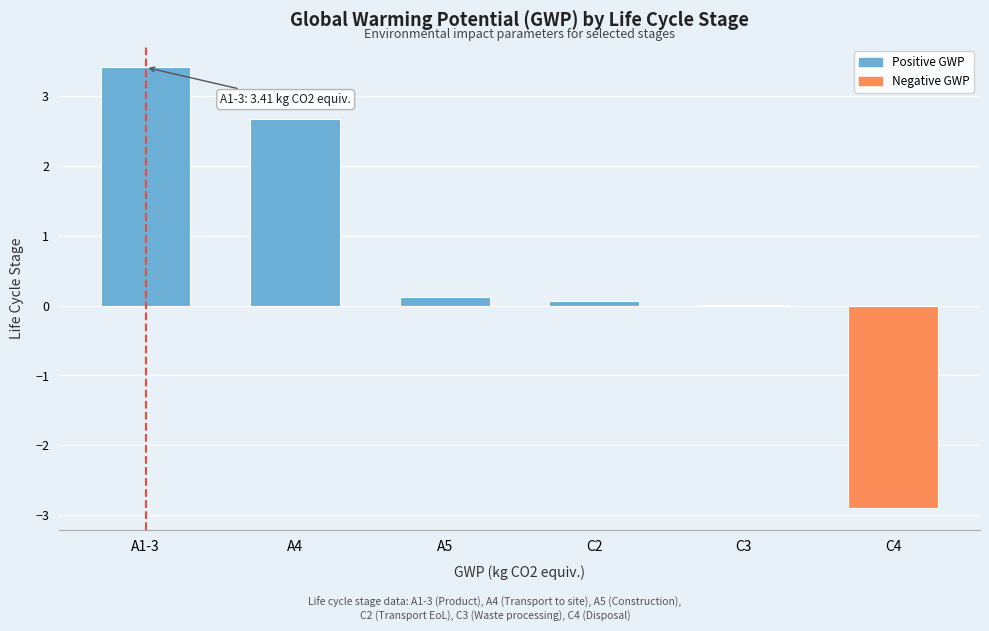

What is the approximate value at C4?

-2.9